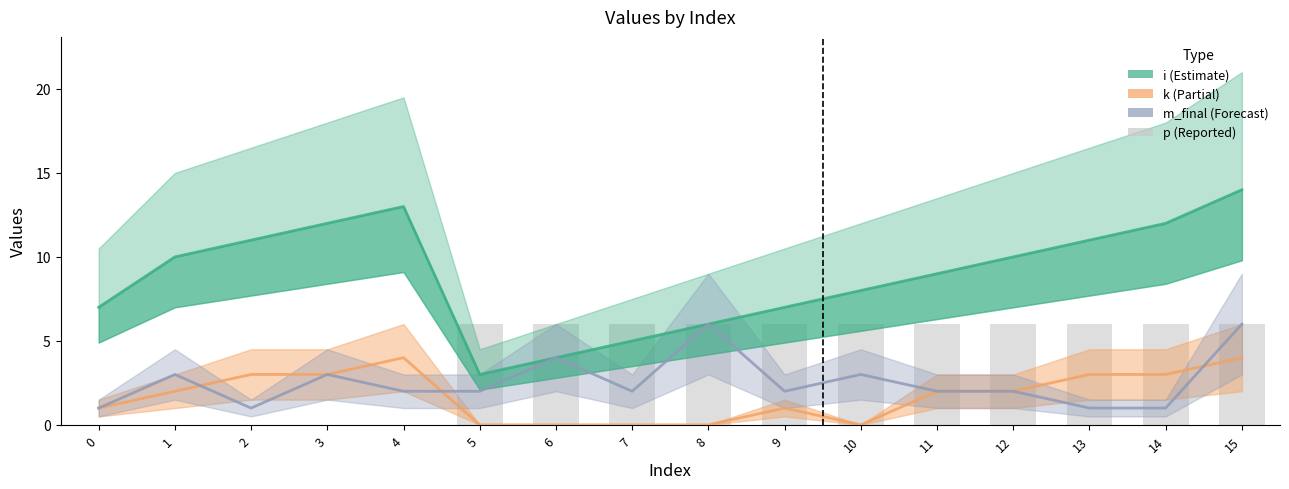

At which category is the sum across all series the highest?

15